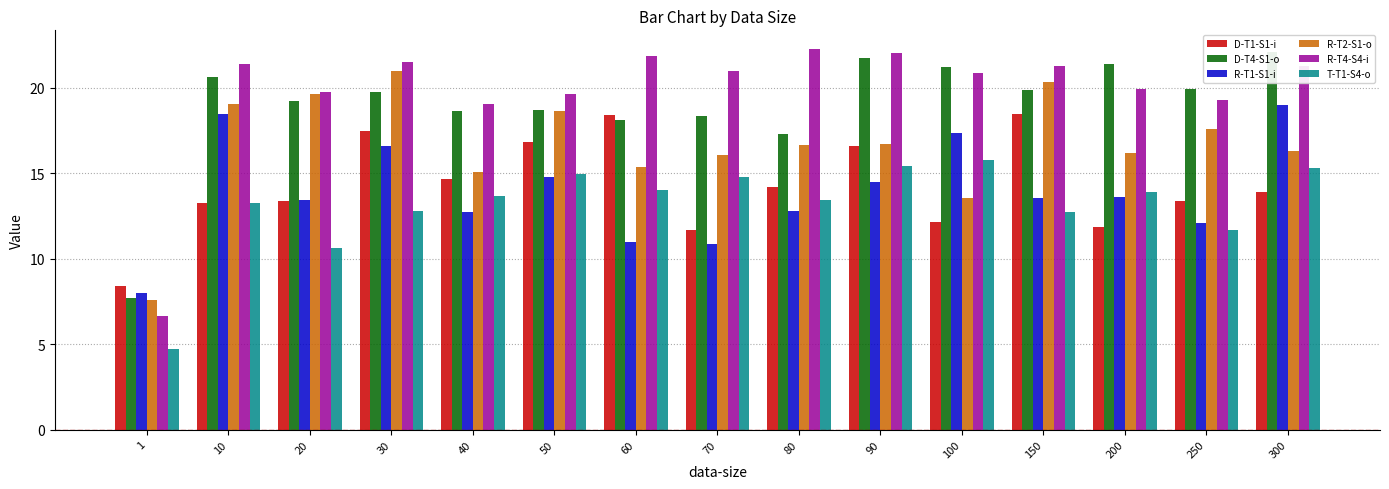

How many bars are there in total?

90